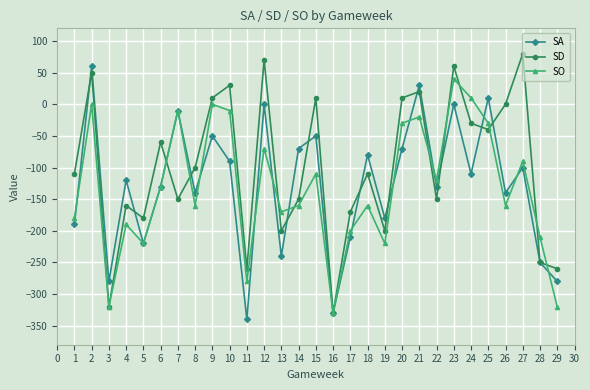

How many values in the SA series are below -120?

14